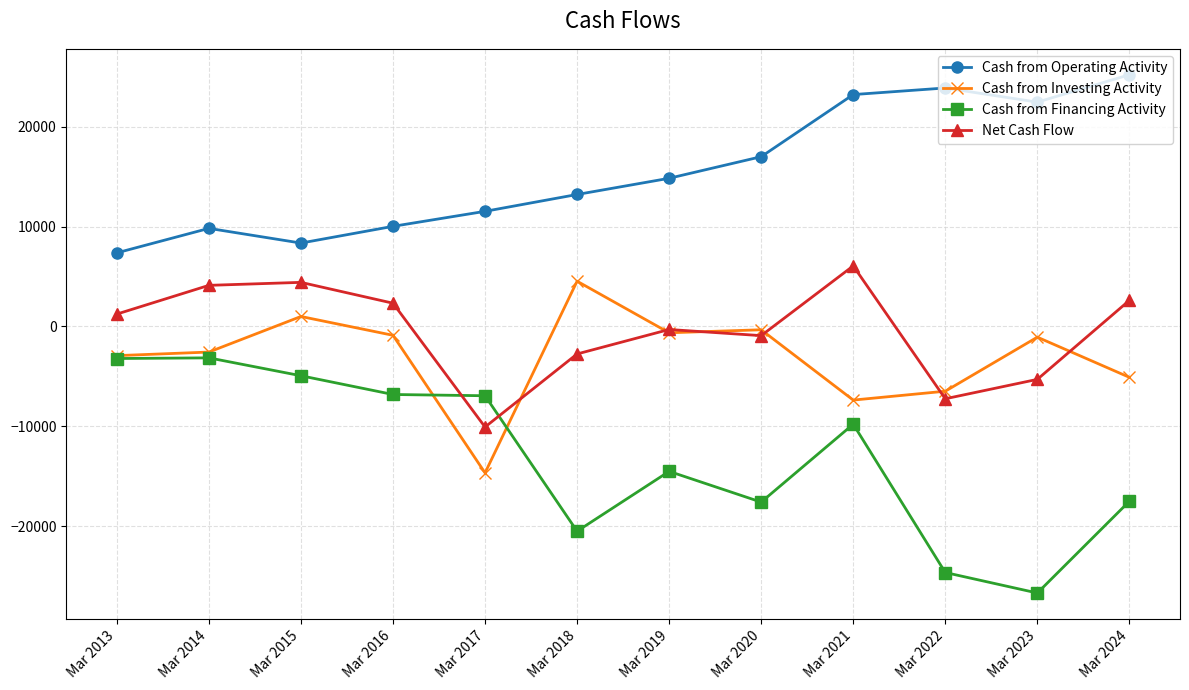

What is the difference between the second highest and second lowest values in the Cash from Investing Activity series?

8372